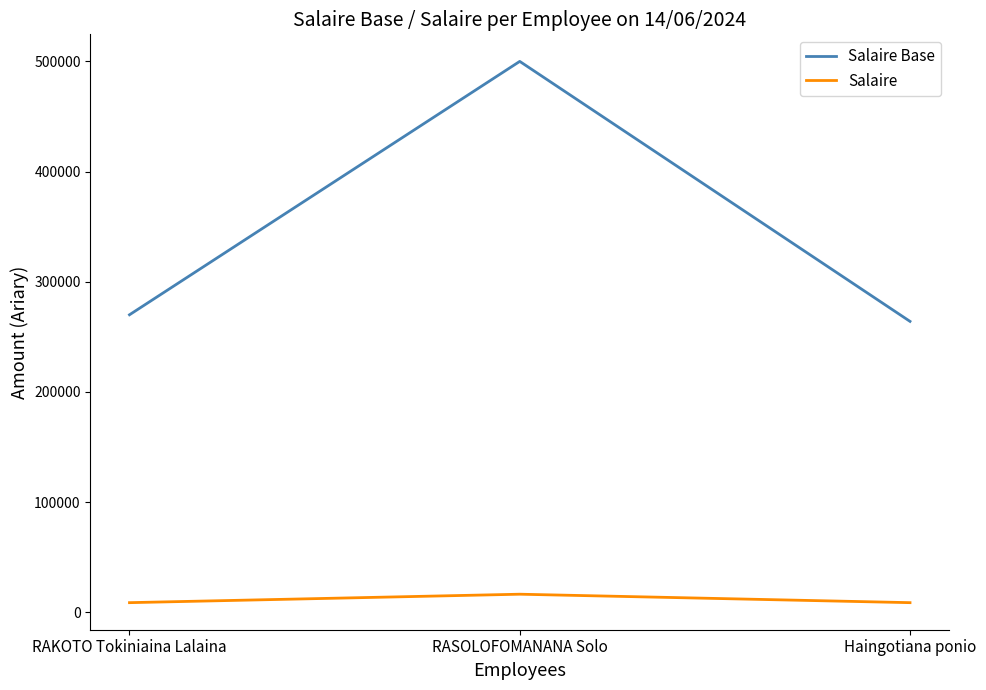

Which category has the highest value across all series?

RASOLOFOMANANA Solo